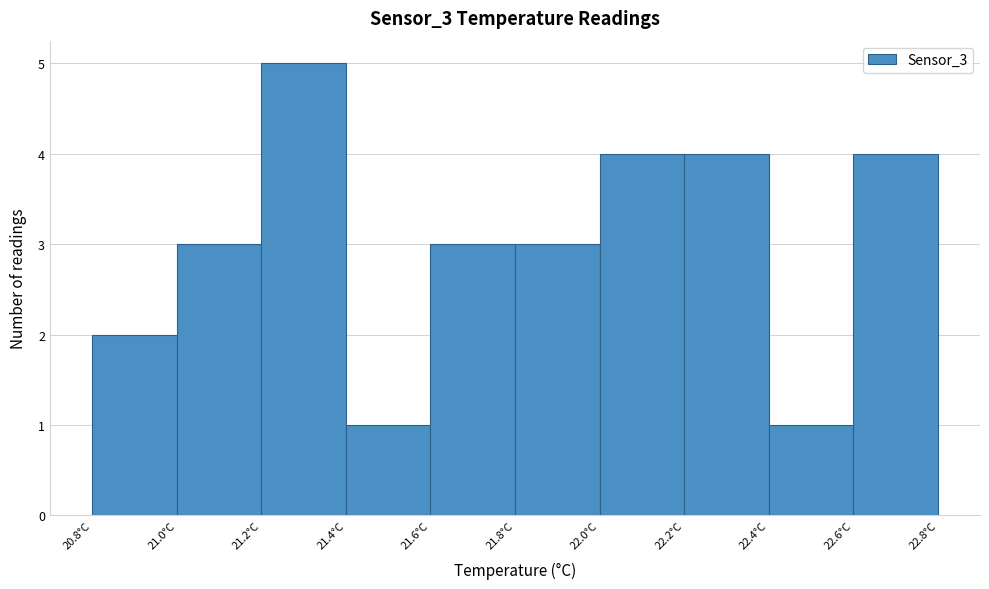

Reading left to right, list every bar in this chart as the range it spans on the x-axis followed by its height. The values are not printed on the chart, so give them approximately, as read against the axis.

20.8 to 21.0: 2
21.0 to 21.2: 3
21.2 to 21.4: 5
21.4 to 21.6: 1
21.6 to 21.8: 3
21.8 to 22.0: 3
22.0 to 22.2: 4
22.2 to 22.4: 4
22.4 to 22.6: 1
22.6 to 22.8: 4